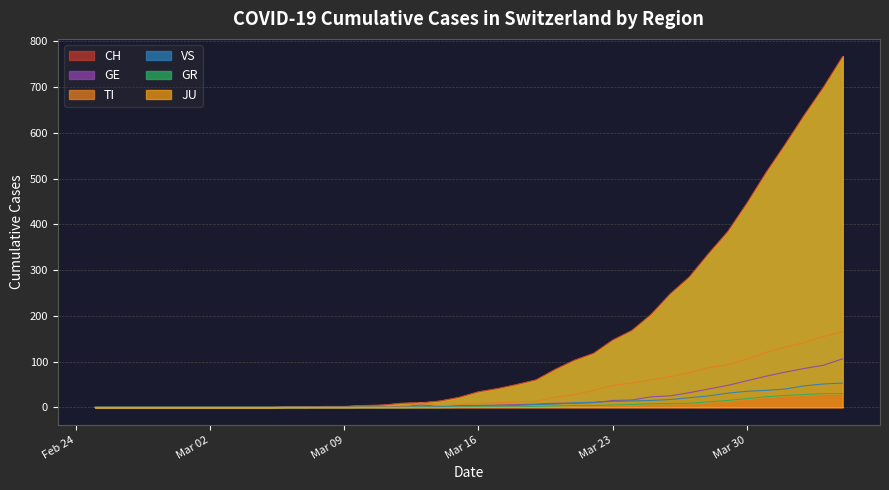

True or false: VS has a value of 40 at 2020-03-28.

False